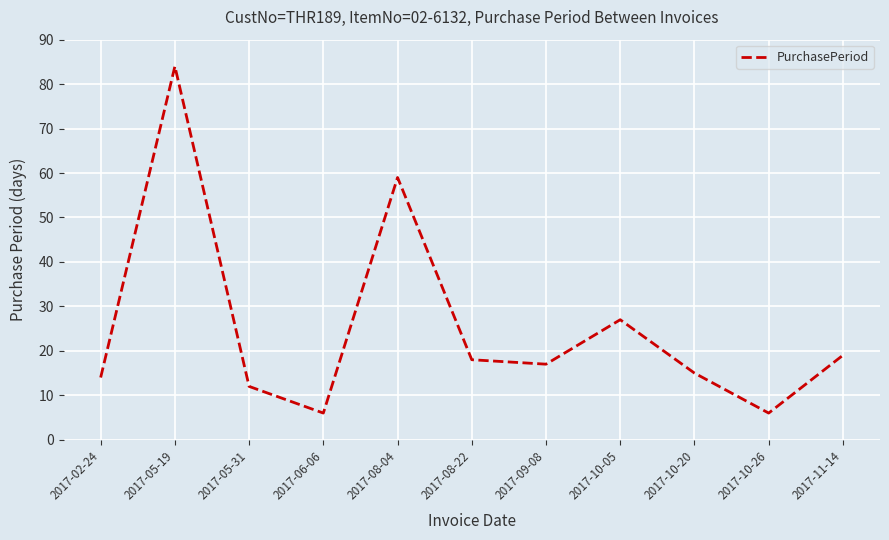

What is the change in value from 2017-08-22 to 2017-10-26?

-12